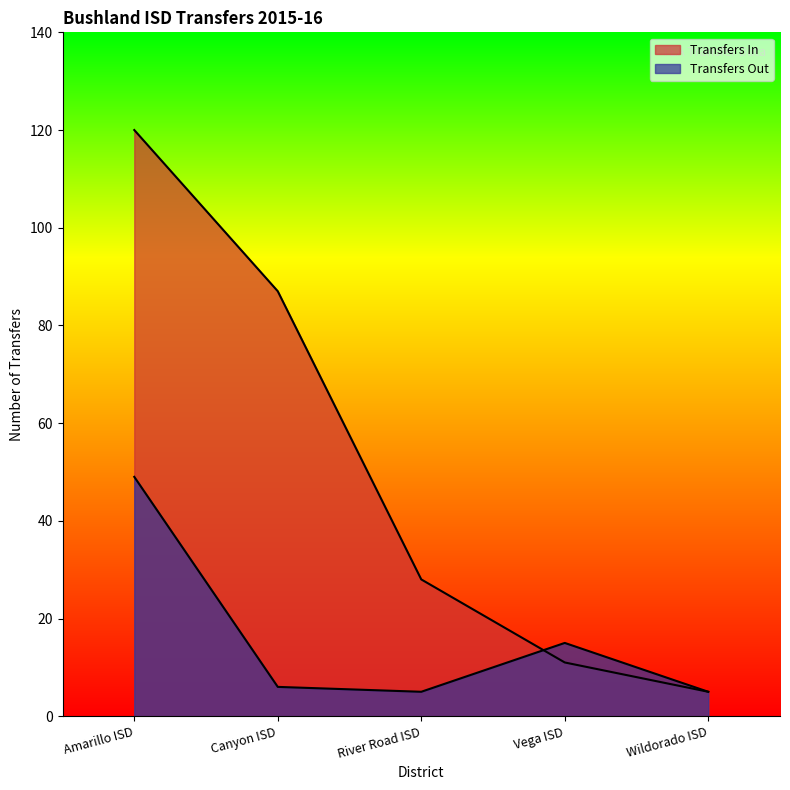

Reading right to left, what are all the values shown in this chart?

Transfers In: 5	11	28	87	120
Transfers Out: 5	15	5	6	49